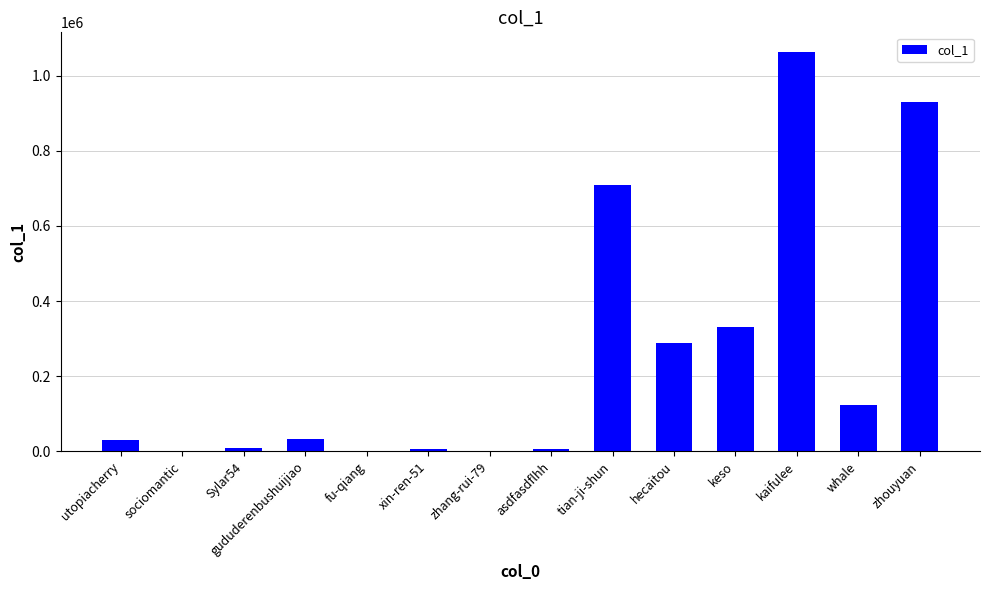

Count the number of data series in this chart.

1